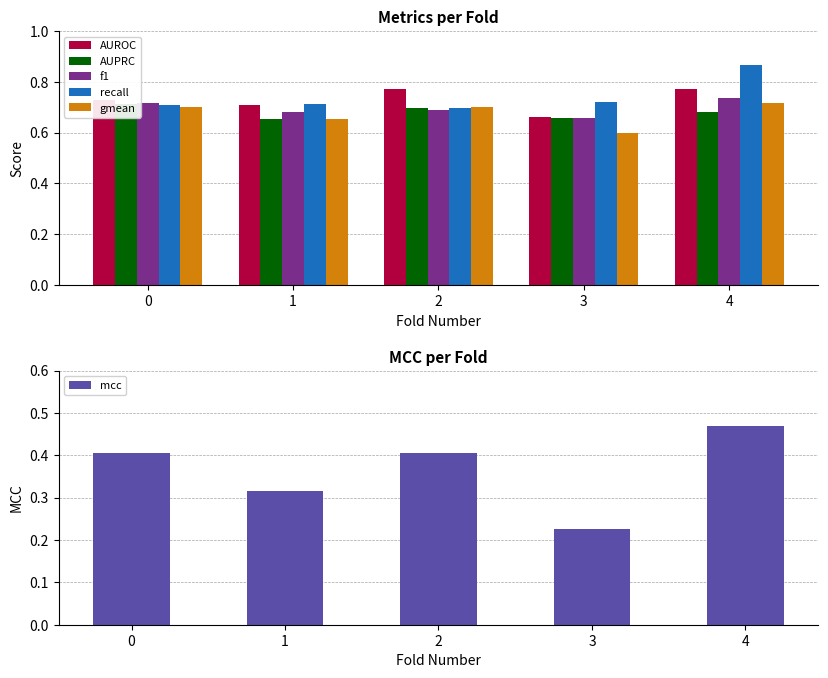

At 4, list the series in order from smallest to largest.

mcc, AUPRC, gmean, f1, AUROC, recall